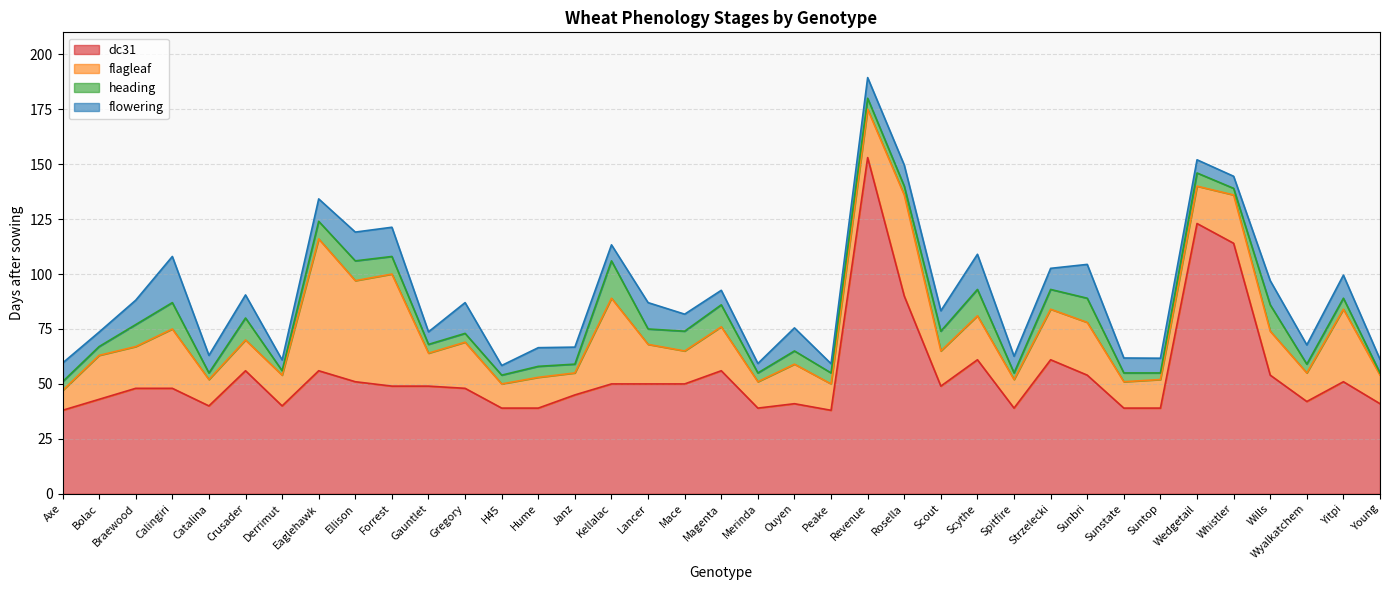

List the series in order of their overall mean, highest first.

flowering, heading, flagleaf, dc31